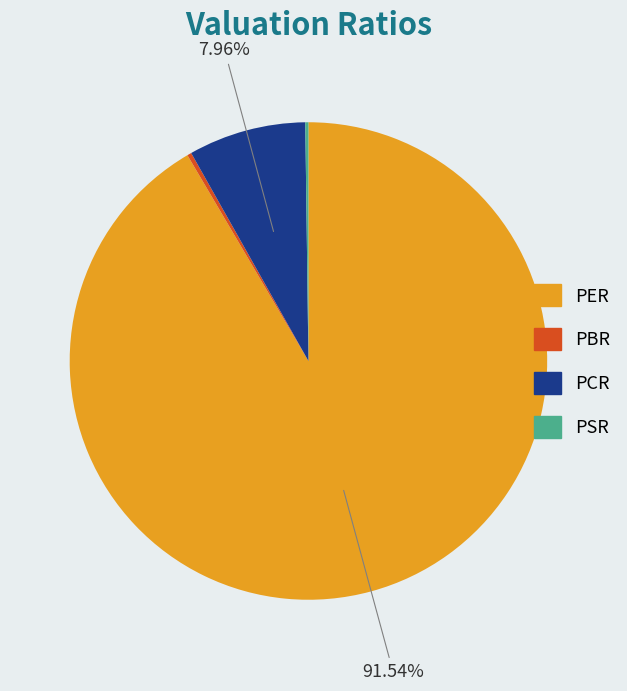

What is the largest slice in the pie chart?

PER